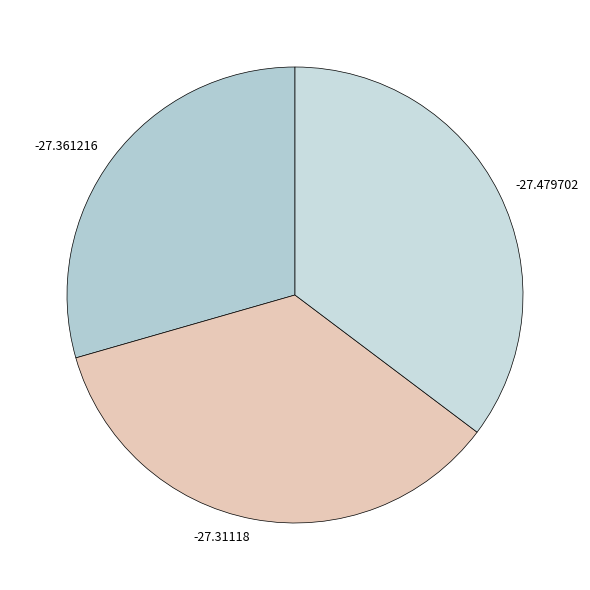

What is the ratio of the value at -27.31118 to the value at -27.479702?

1.0